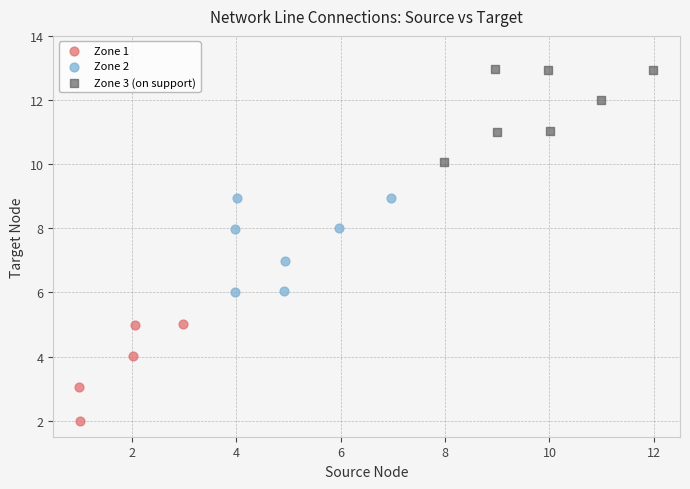

Which series reaches the maximum Y coordinate?

Zone 3 (on support)